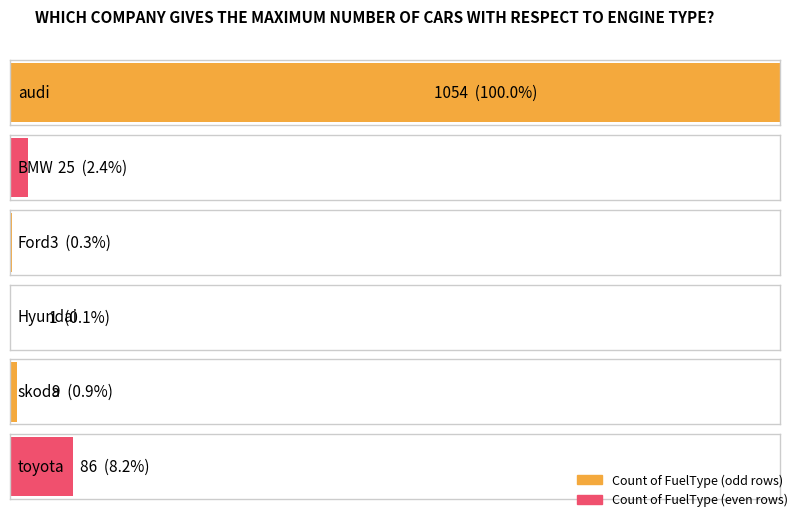

What is the difference between the maximum and minimum values?

1053